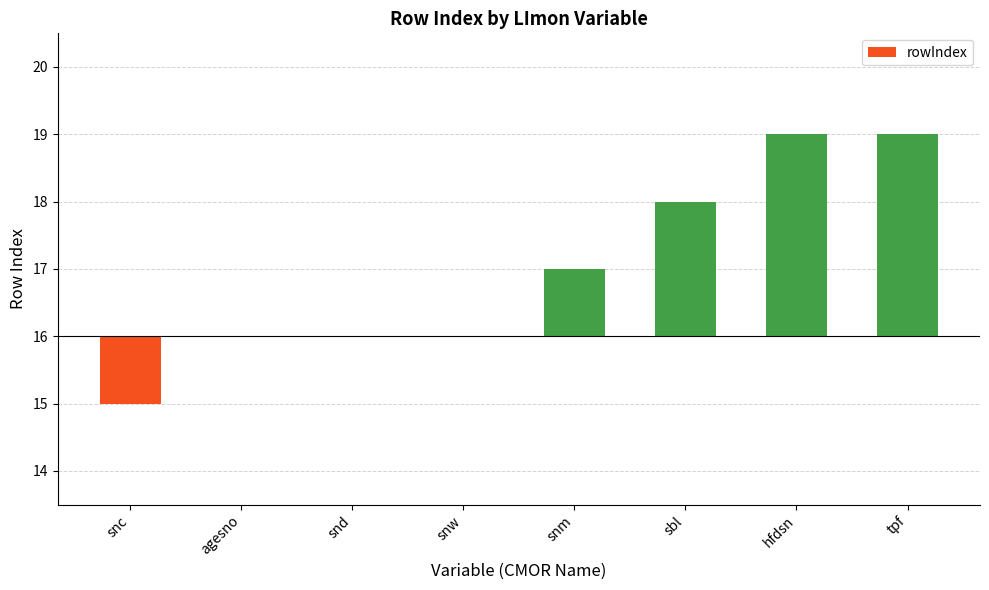

What is the change in value from snd to snm?

+1